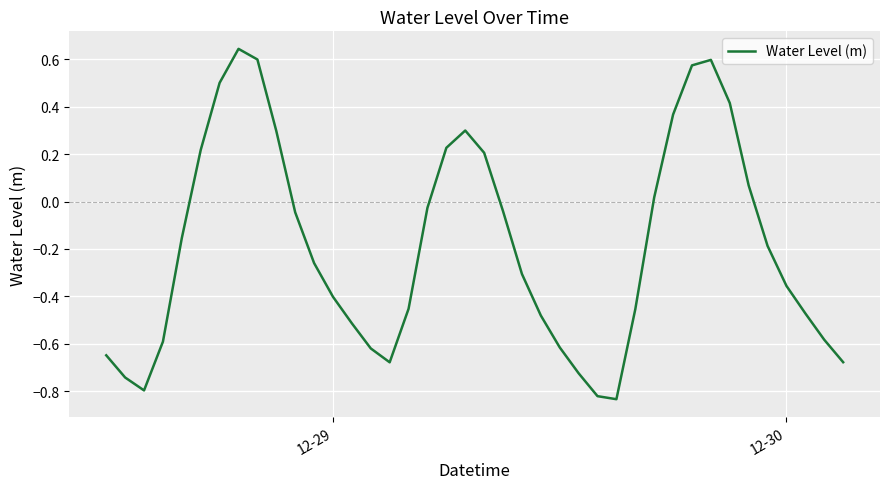

What is the sum of all values?

-7.5